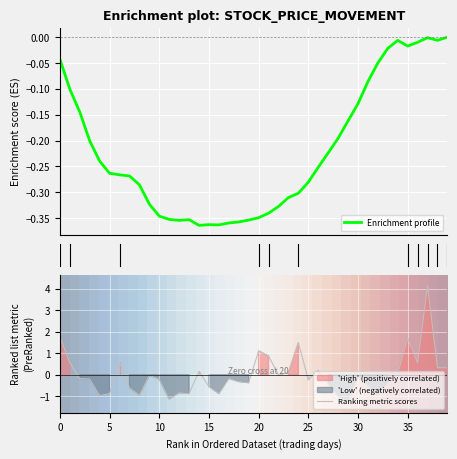

In Ranking metric scores, how many points are higher than both neighbors (excluding endpoints)?

11